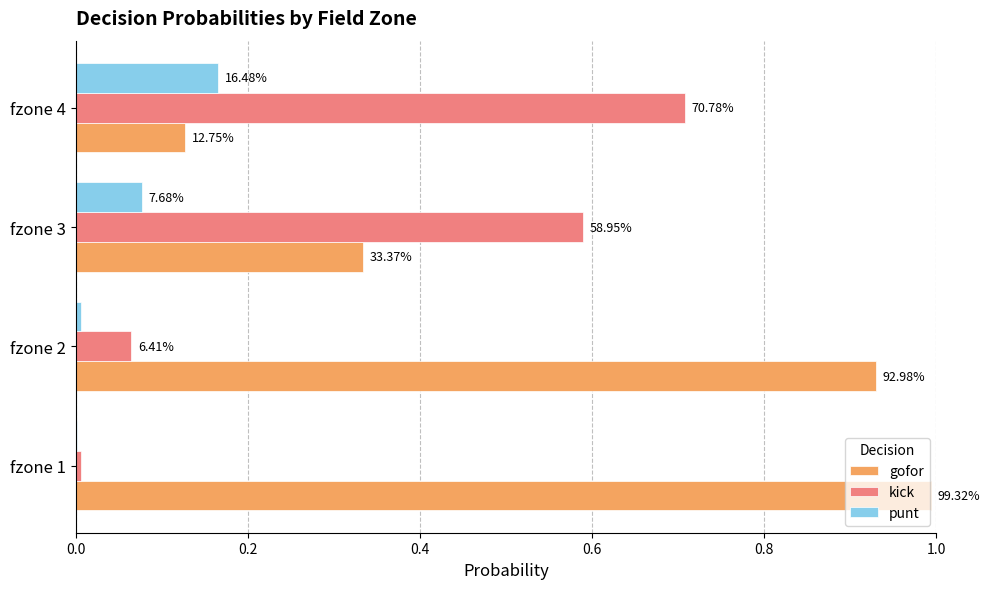

What are all the series names shown in the legend?

gofor, kick, punt